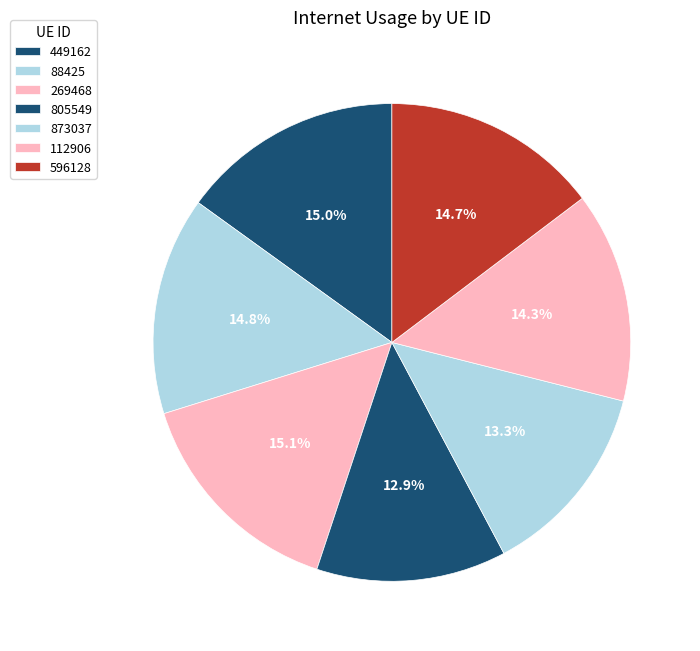

How many slices are in this pie chart?

7